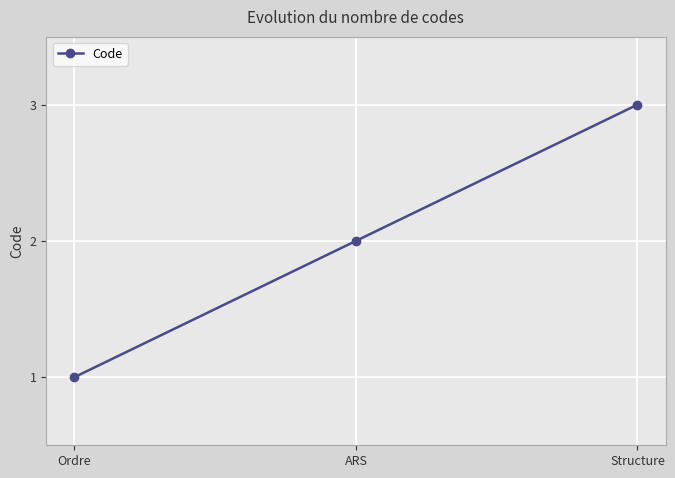

How many distinct data groups are displayed?

1